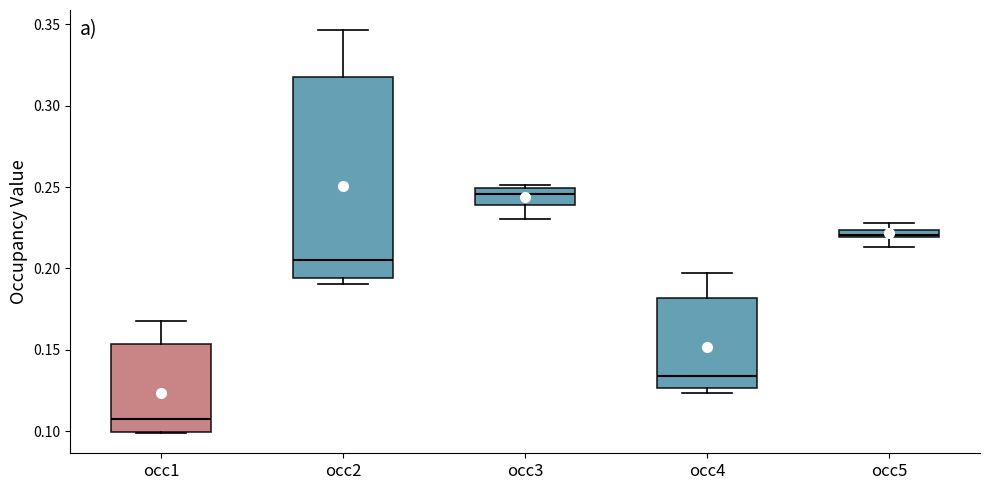

Where is the lower edge of the box for occ3 on the y-axis? The values are not printed on the chart, so give them approximately, as read against the axis.

0.240